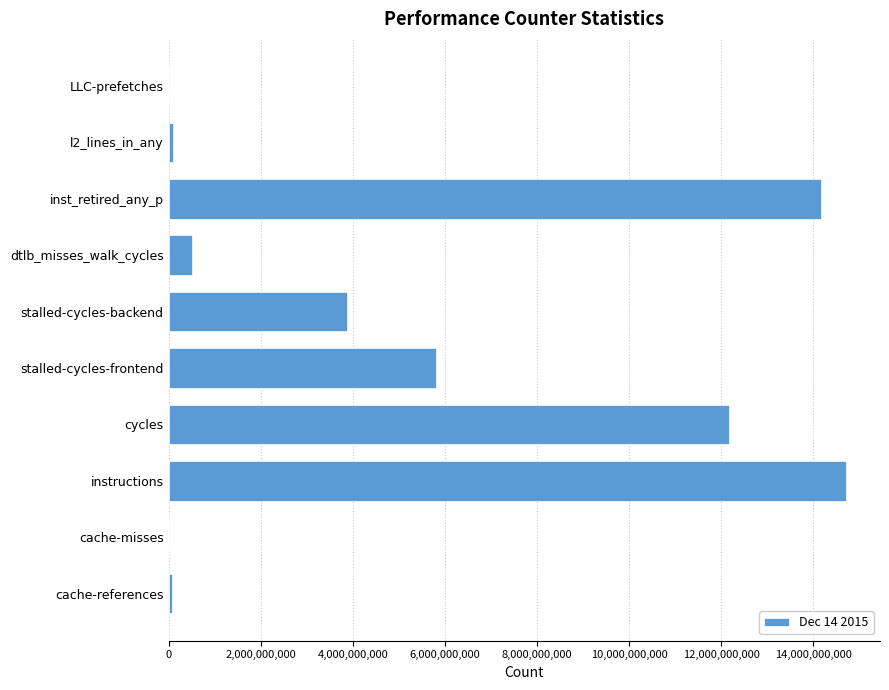

What is the sum of all values?

51424878047